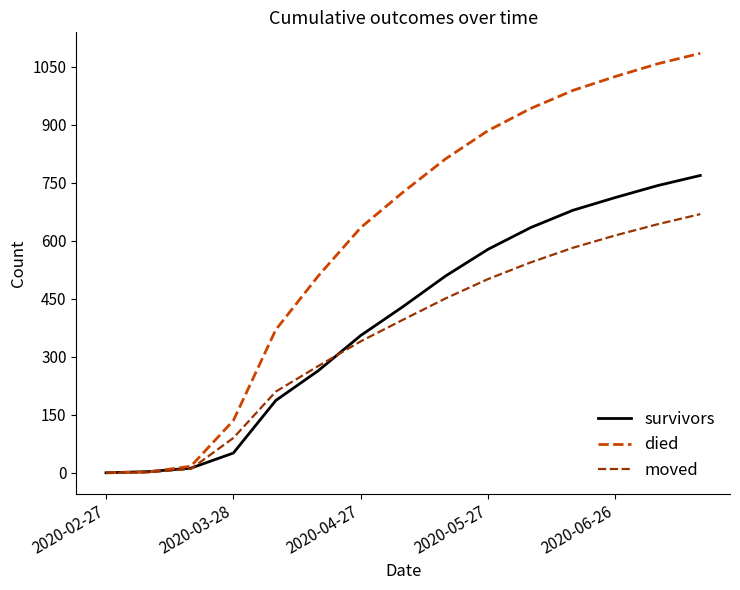

Is this an area chart (filled region under the line)?

No